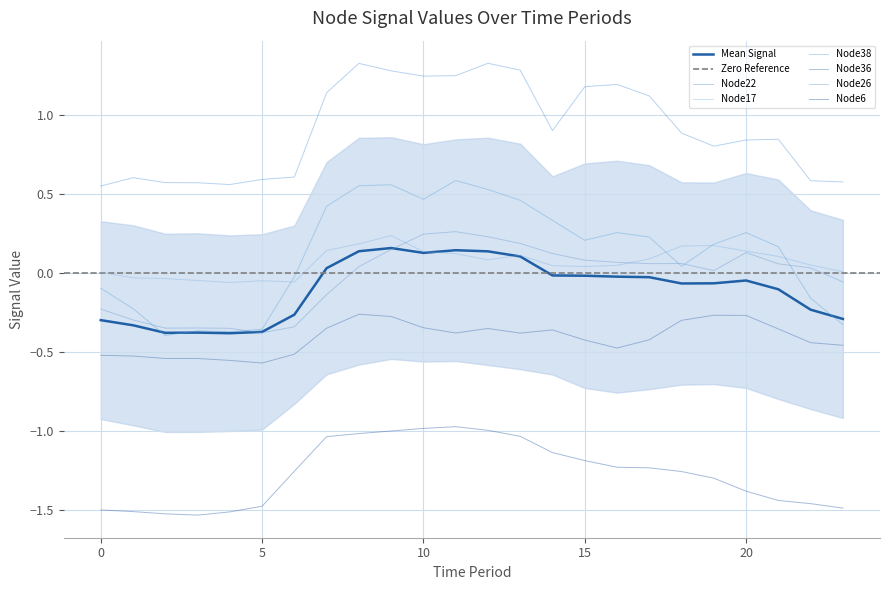

What is the spread (max minus min) of values at 1?

2.1